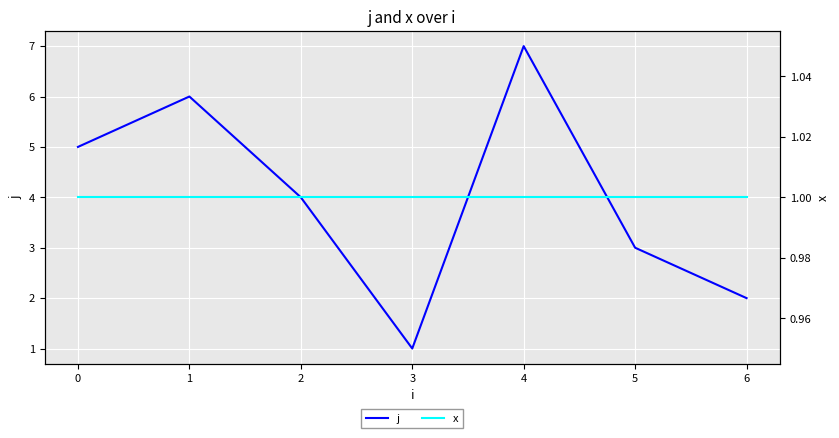

What is the sum of the j values at 0 and 2?

9